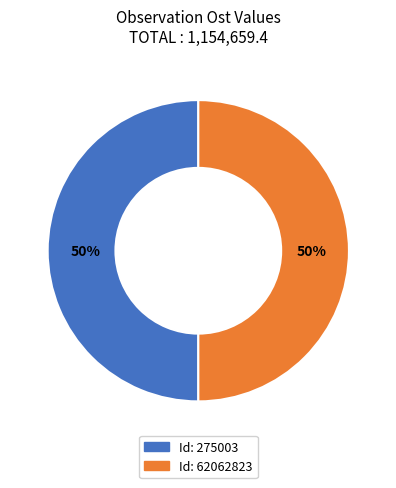

To the nearest percent, what is the average slice percentage?

50%